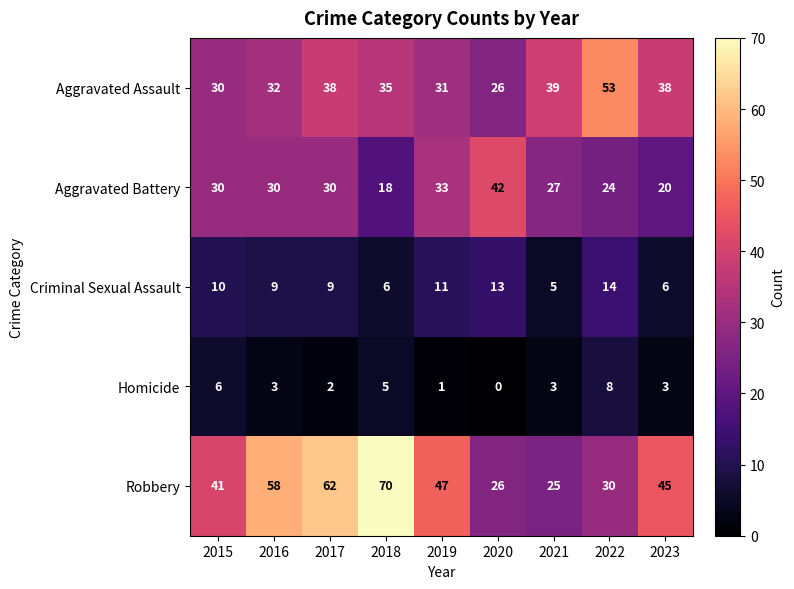

What is the average value of the Aggravated Assault series?

36